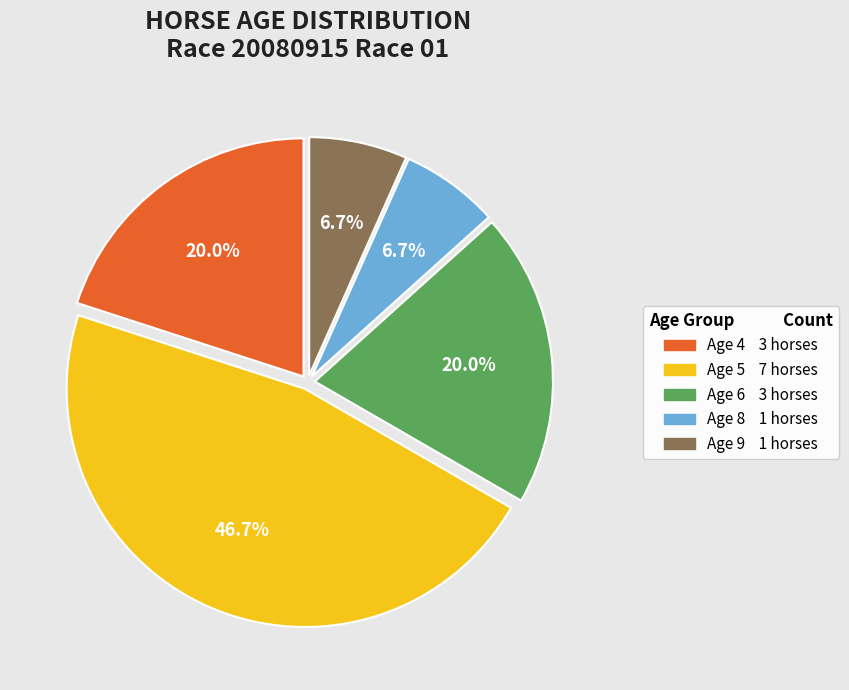

Does any single category account for the majority?

No